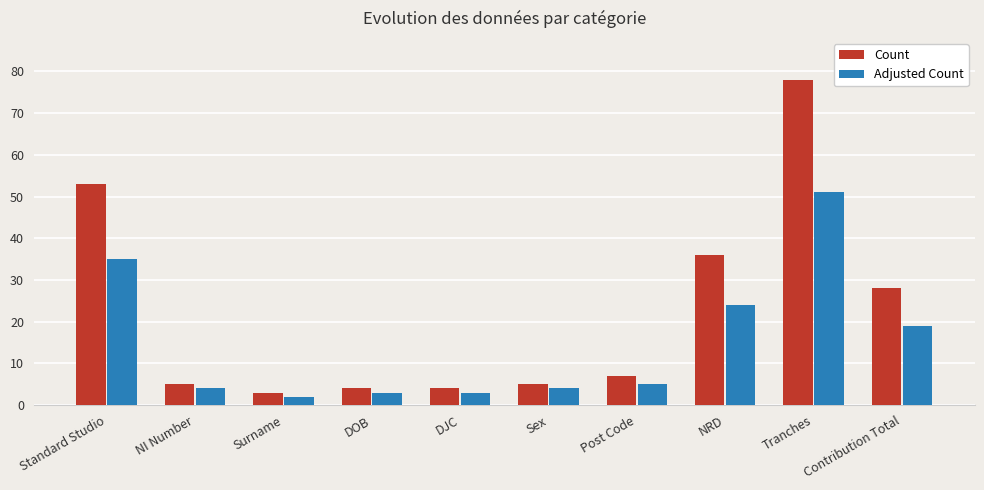

What is the highest value of the Count series?

78